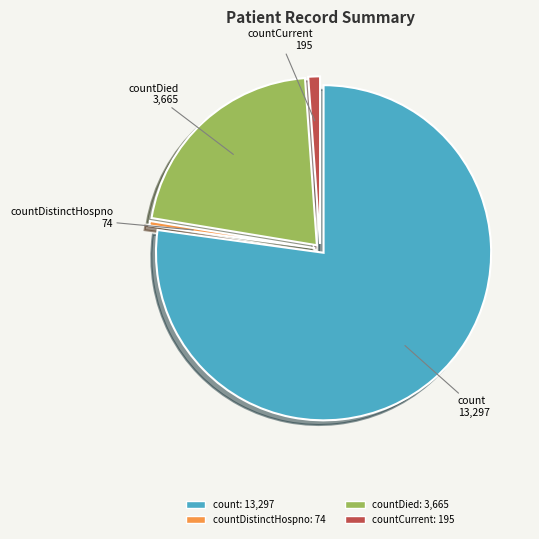

Does any single category account for the majority?

Yes